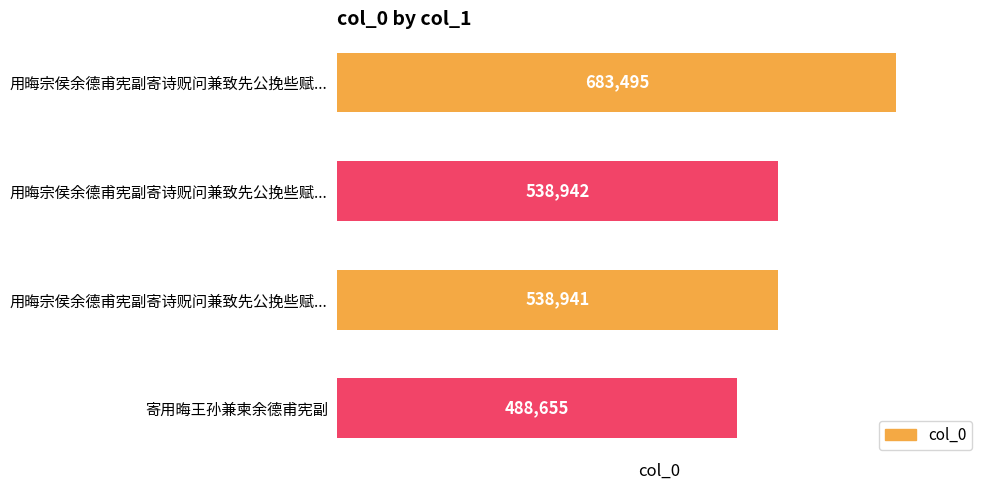

How many distinct data groups are displayed?

1